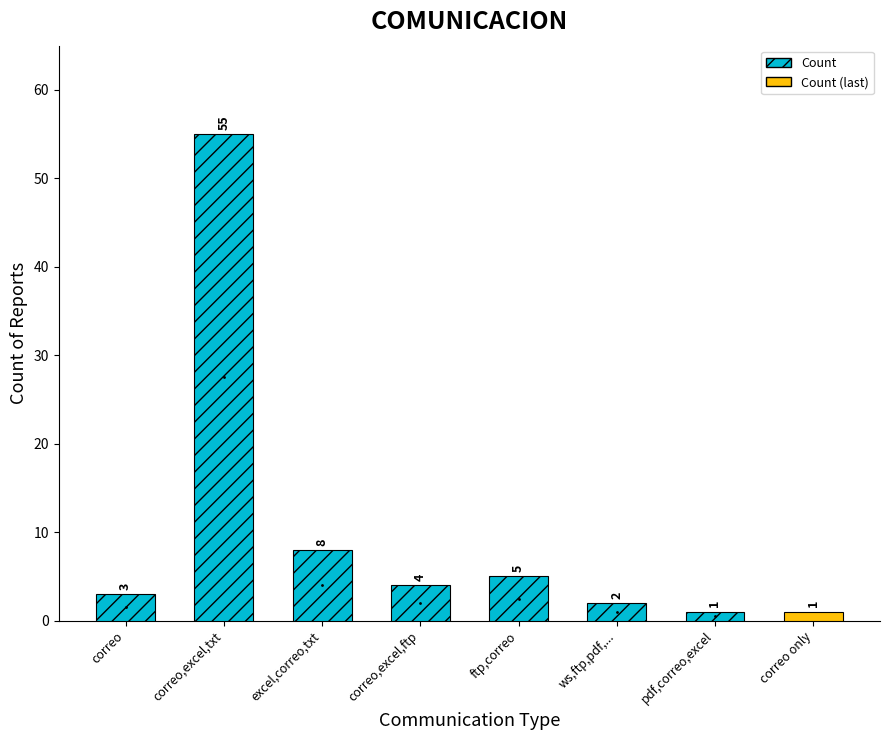

What is the change in value from correo to correo,excel,ftp?

+1